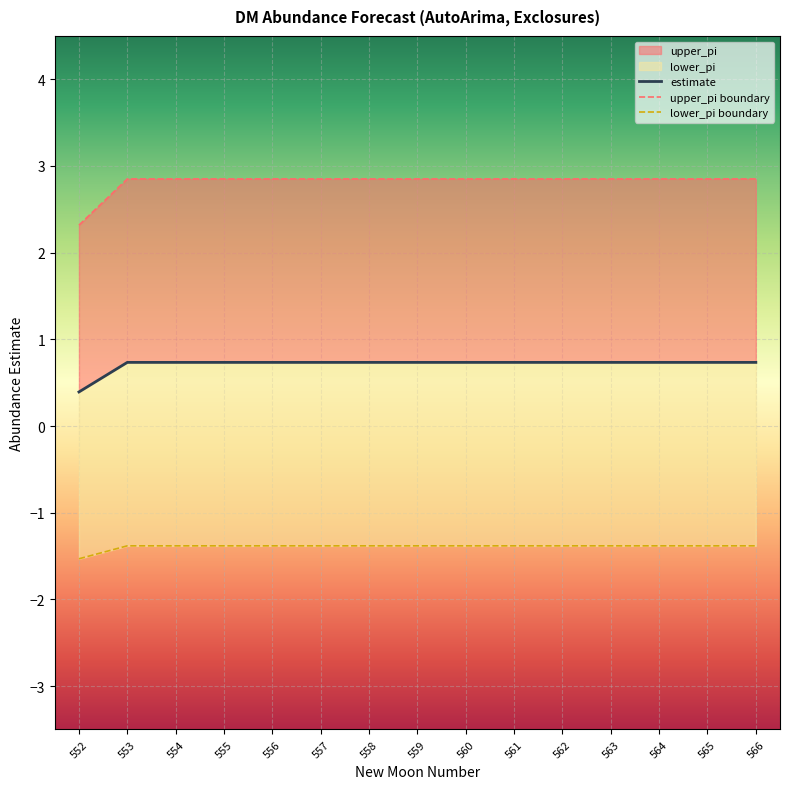

List the series in order of their peak value, lowest first.

lower_pi, estimate, upper_pi